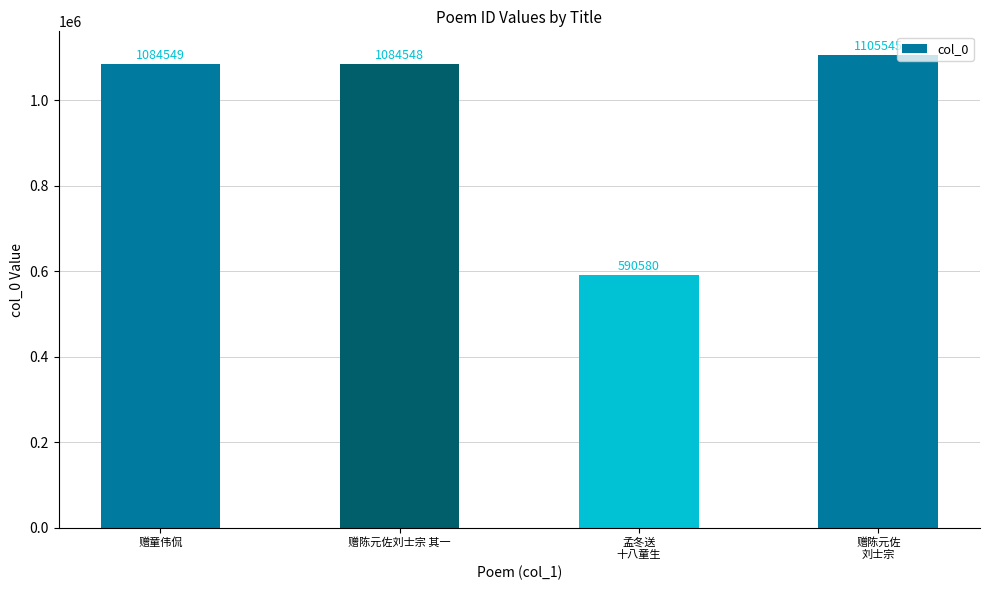

What is the ratio of the value at 孟冬送
十八童生 to the value at 赠陈元佐刘士宗 其一?

0.5